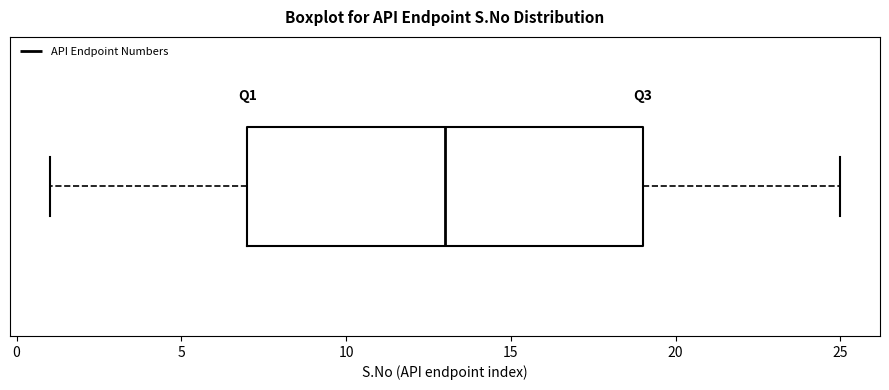

Read this box plot against the x-axis: the position of the median line, the range covered by the box, and the ends of both whiskers. The values are not printed on the chart, so give them approximately, as read against the axis.

median 13, box 7 to 19, whiskers 1 to 25